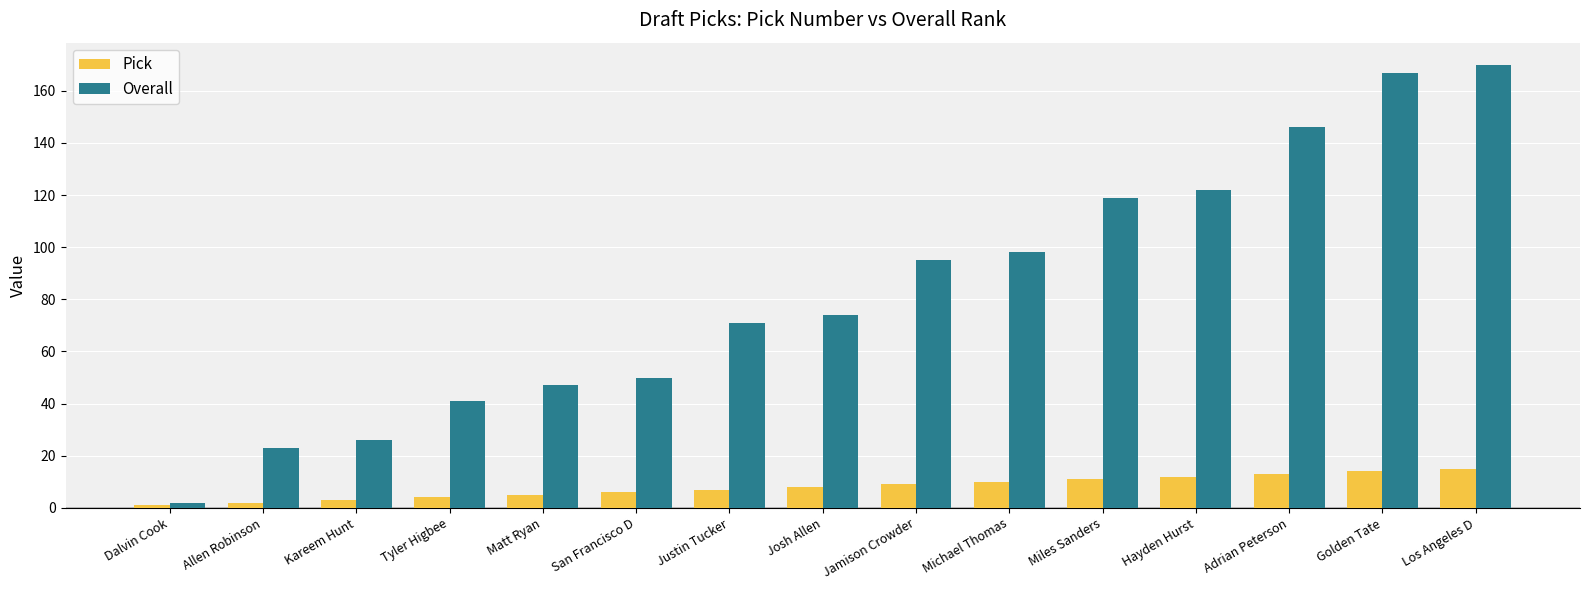

Reading right to left, extract all data points from this chart.

Pick: Los Angeles D=15	Golden Tate=14	Adrian Peterson=13	Hayden Hurst=12	Miles Sanders=11	Michael Thomas=10	Jamison Crowder=9	Josh Allen=8	Justin Tucker=7	San Francisco D=6	Matt Ryan=5	Tyler Higbee=4	Kareem Hunt=3	Allen Robinson=2	Dalvin Cook=1
Overall: Los Angeles D=170	Golden Tate=167	Adrian Peterson=146	Hayden Hurst=122	Miles Sanders=119	Michael Thomas=98	Jamison Crowder=95	Josh Allen=74	Justin Tucker=71	San Francisco D=50	Matt Ryan=47	Tyler Higbee=41	Kareem Hunt=26	Allen Robinson=23	Dalvin Cook=2